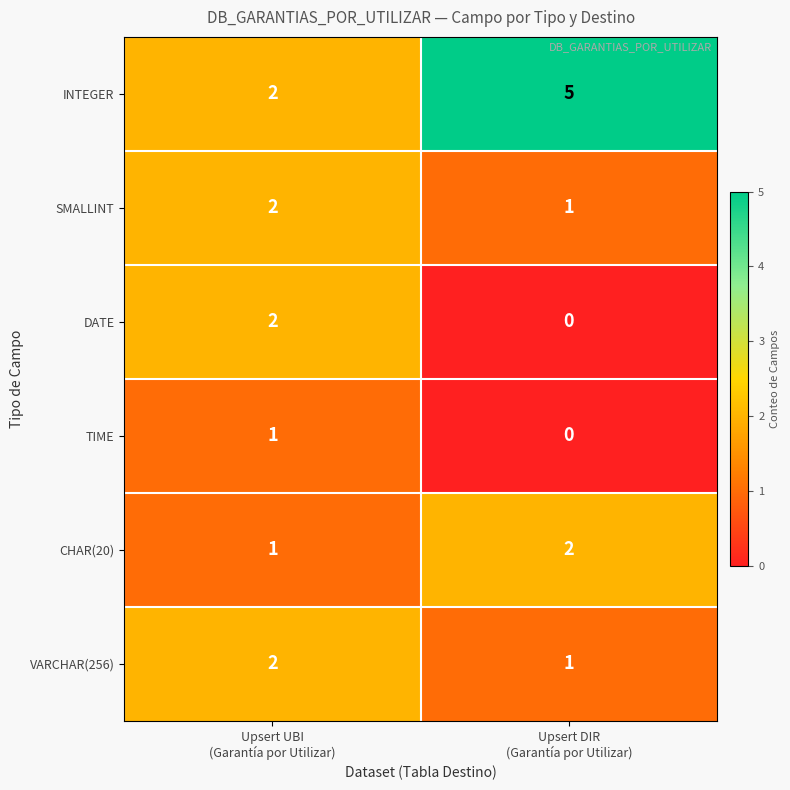

What is the sum of all CHAR(20) values?

3